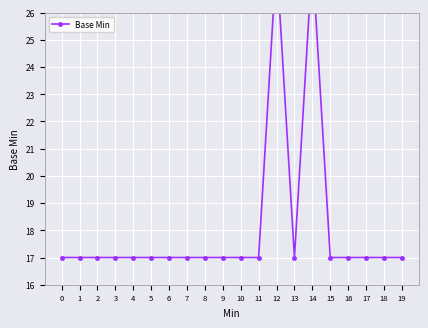

How many lines are shown in the chart?

1